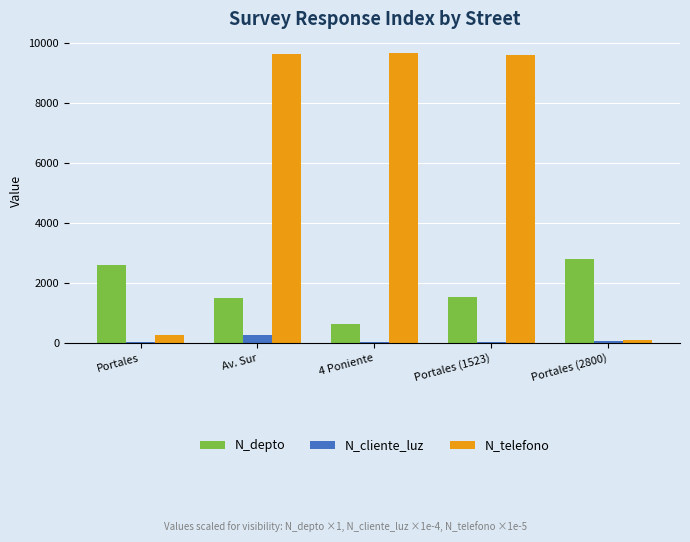

How many values in the N_cliente_luz series exceed 32?

3